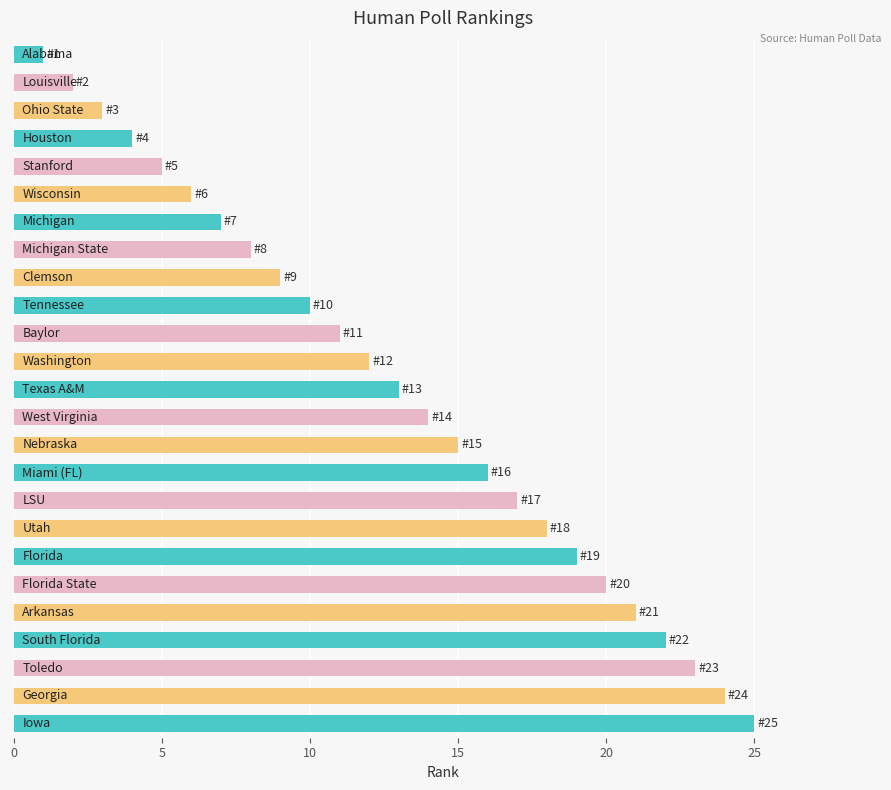

What is the greatest value displayed?

25